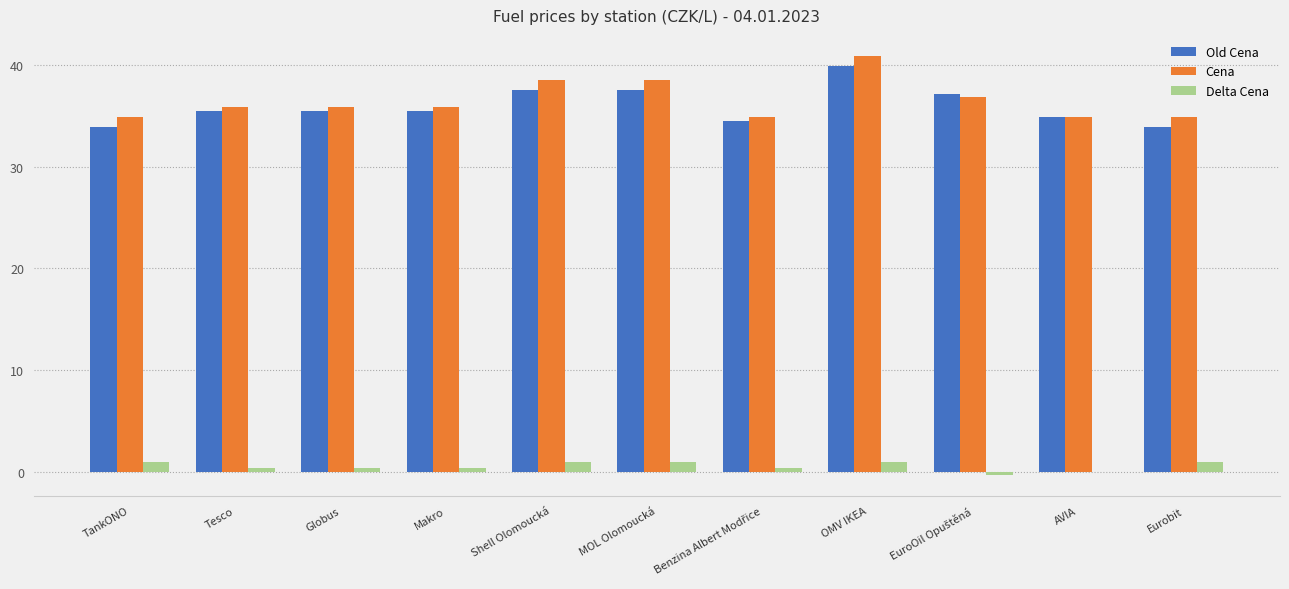

Which series changed the most between Tesco and OMV IKEA?

Cena